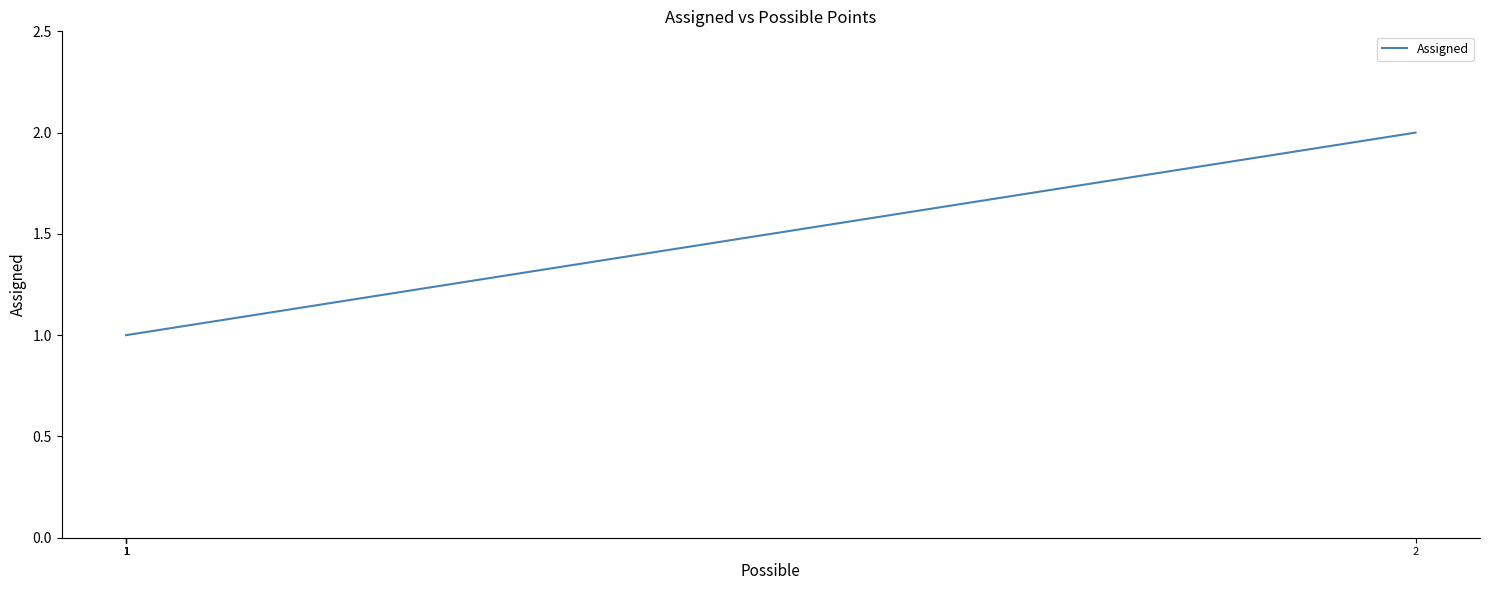

True or false: the data has more than 0 interior local peaks.

False